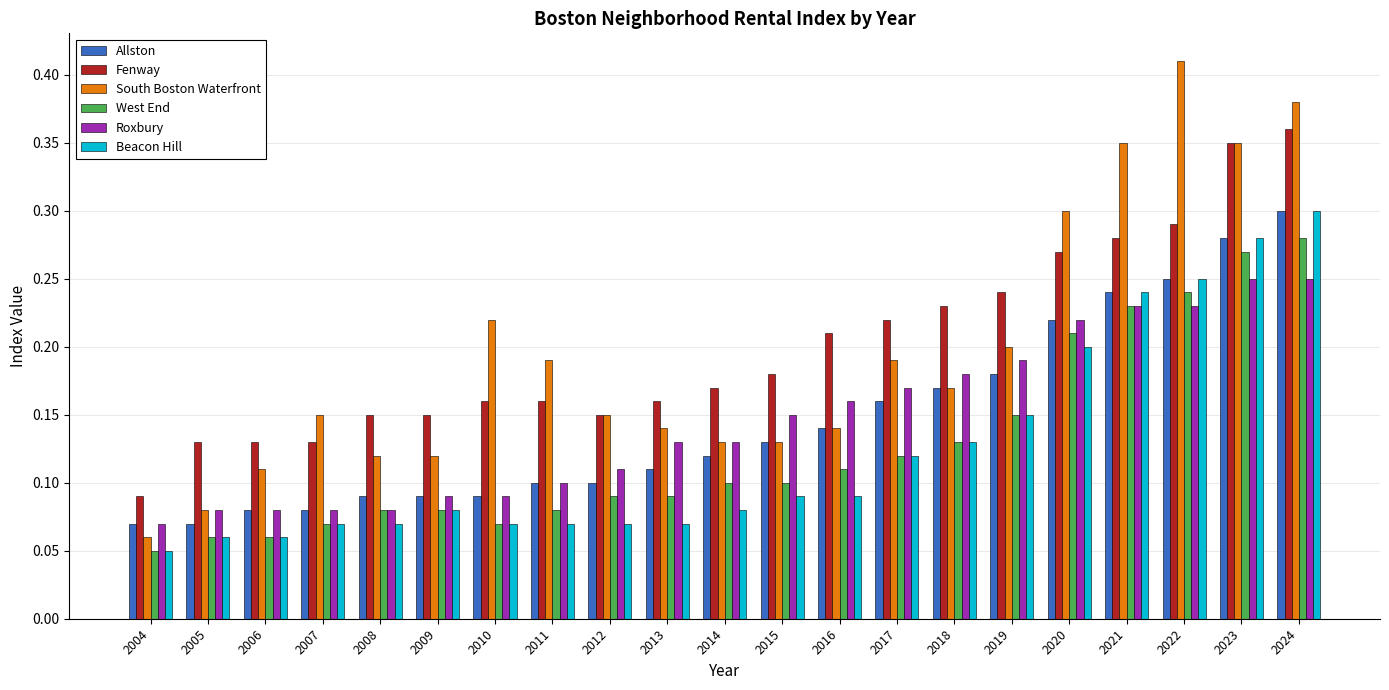

What is the sum of all Allston values?

3.1